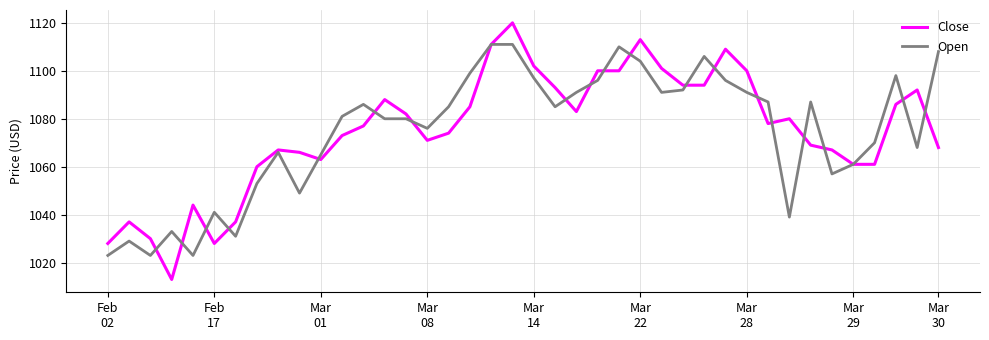

Rank the series by their maximum value, from highest to lowest.

Close, Open